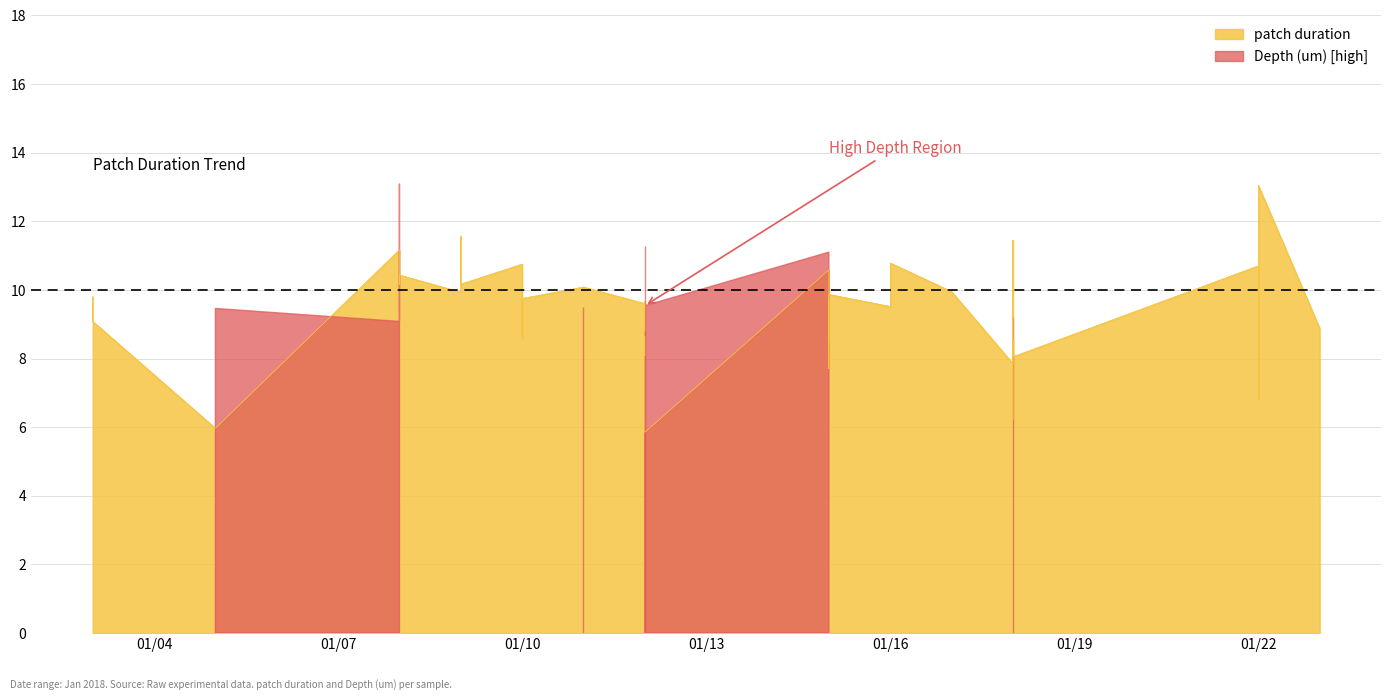

Reading left to right, list all the values displayed in this chart.

9.8	9.1	6.0	11.2	10.8	10.2	10.4	9.9	11.6	10.2	10.8	9.7	8.6	9.8	10.1	9.6	8.8	9.7	8.1	8.7	5.8	10.6	8.5	9.3	9.7	7.7	9.9	9.5	10.8	9.9	7.8	8.5	6.2	11.4	8.6	8.1	10.7	6.8	13.1	8.9